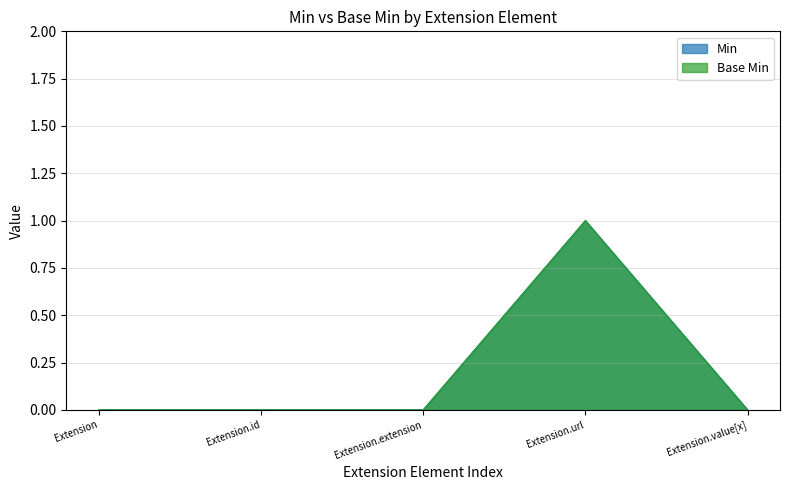

True or false: Min and Base Min cross at least once.

False